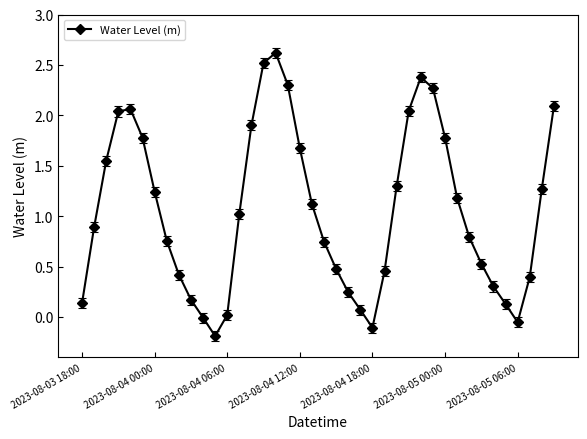

How many interior local valleys (lower than both neighbors) does the data have?

3